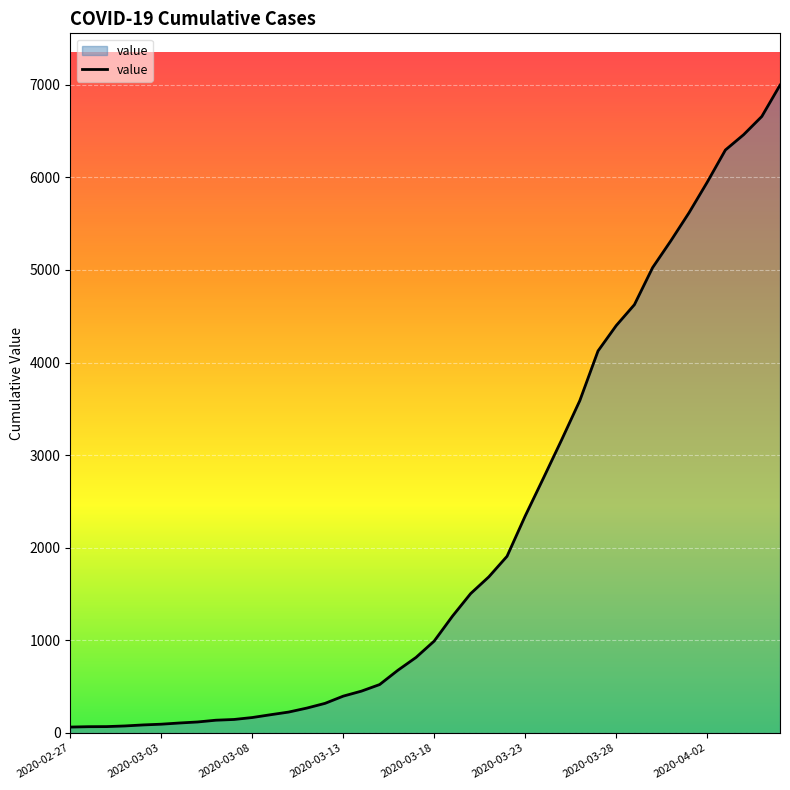

What is the greatest value displayed?

6995